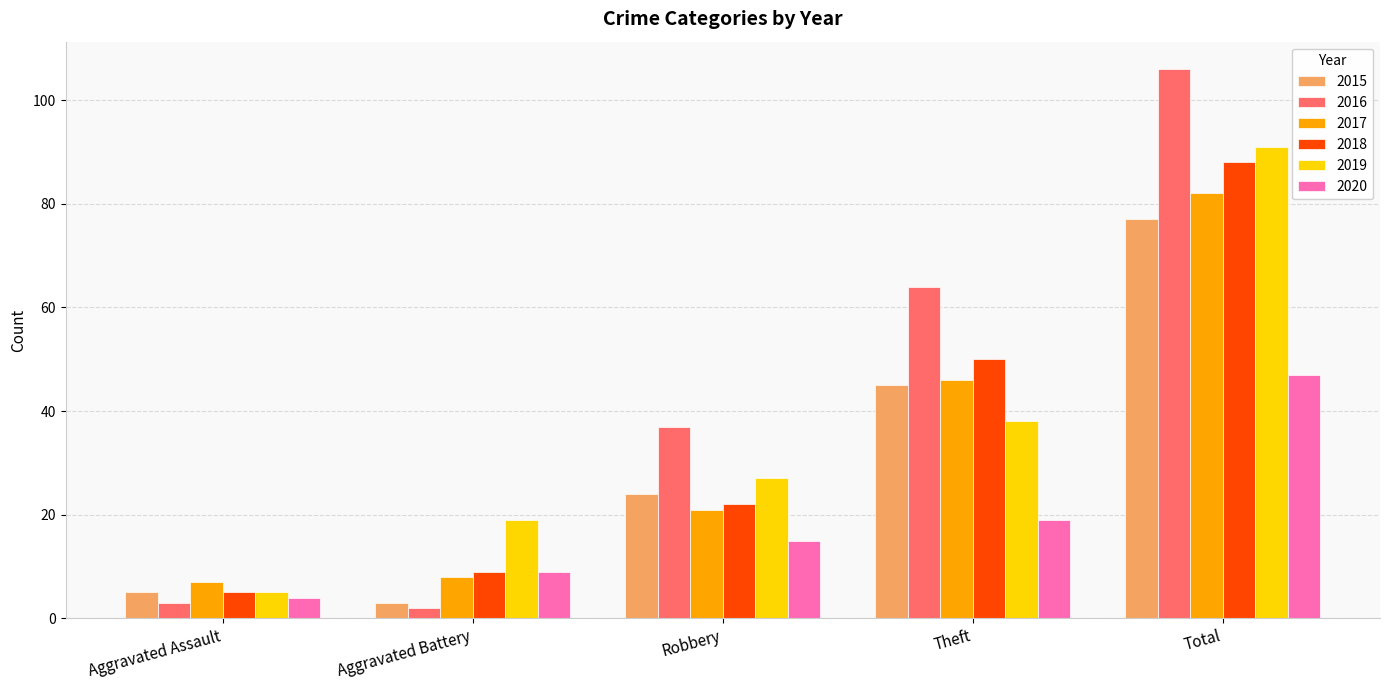

What is the difference between the 2019 values at Theft and Robbery?

11